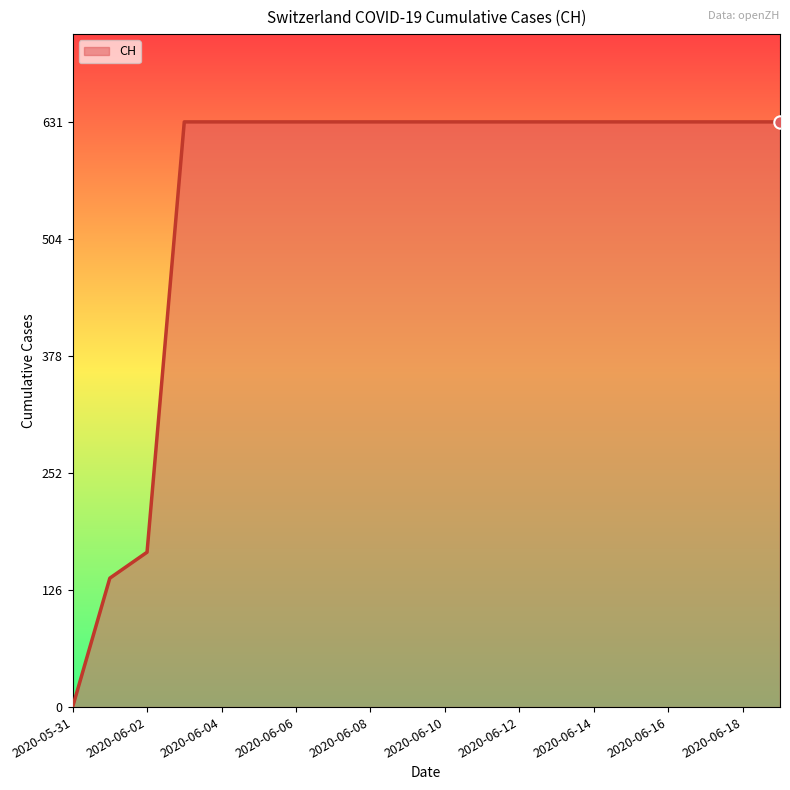

What is the difference between the maximum and minimum values?

631